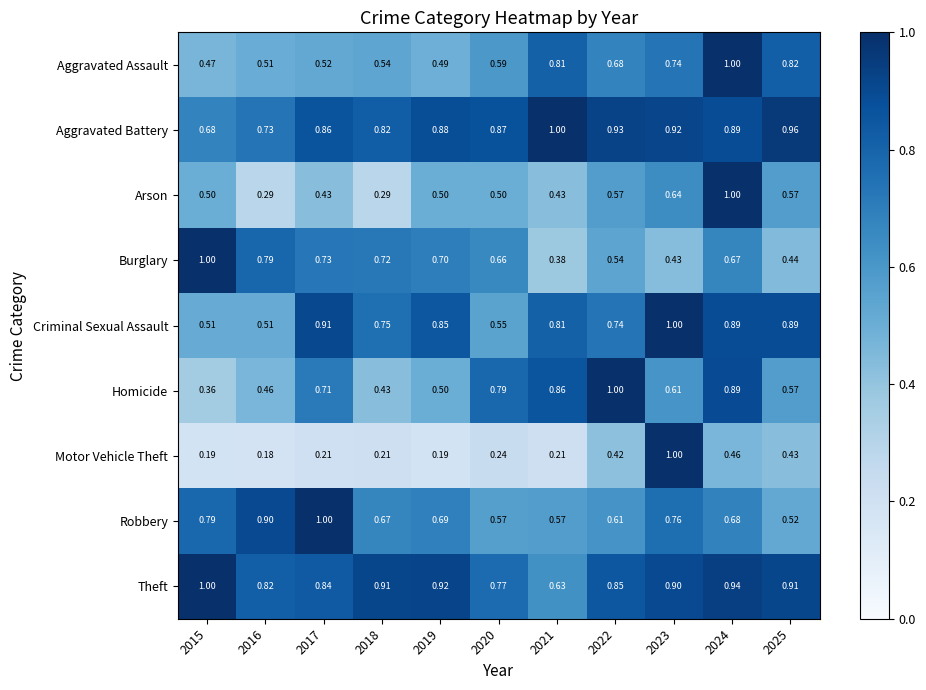

Between 2017 and 2018, which series saw the biggest shift?

Robbery